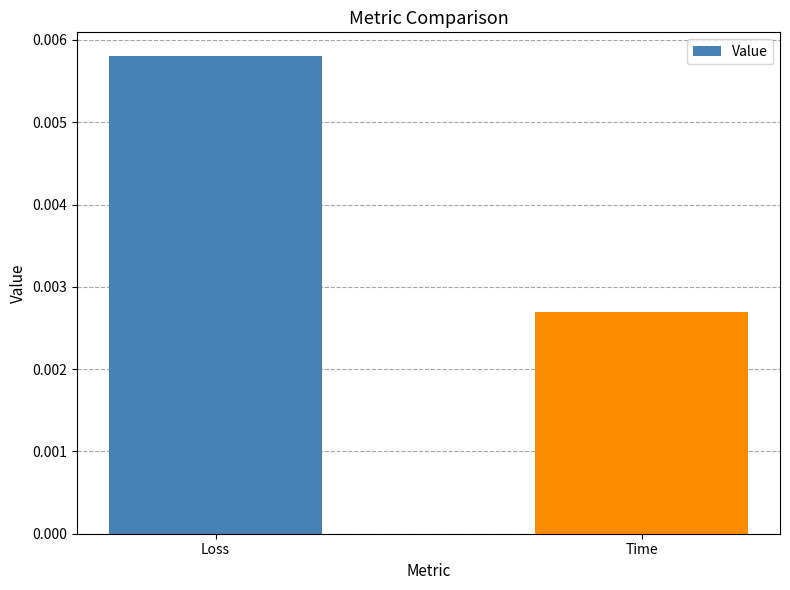

Rank the categories by value from highest to lowest.

Loss, Time